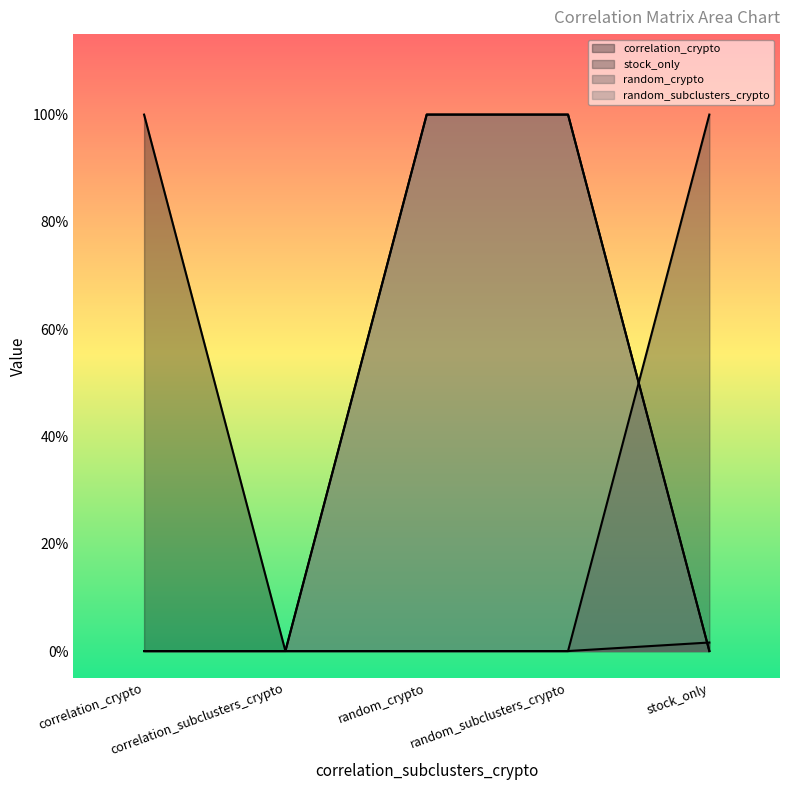

How many lines are shown in the chart?

4